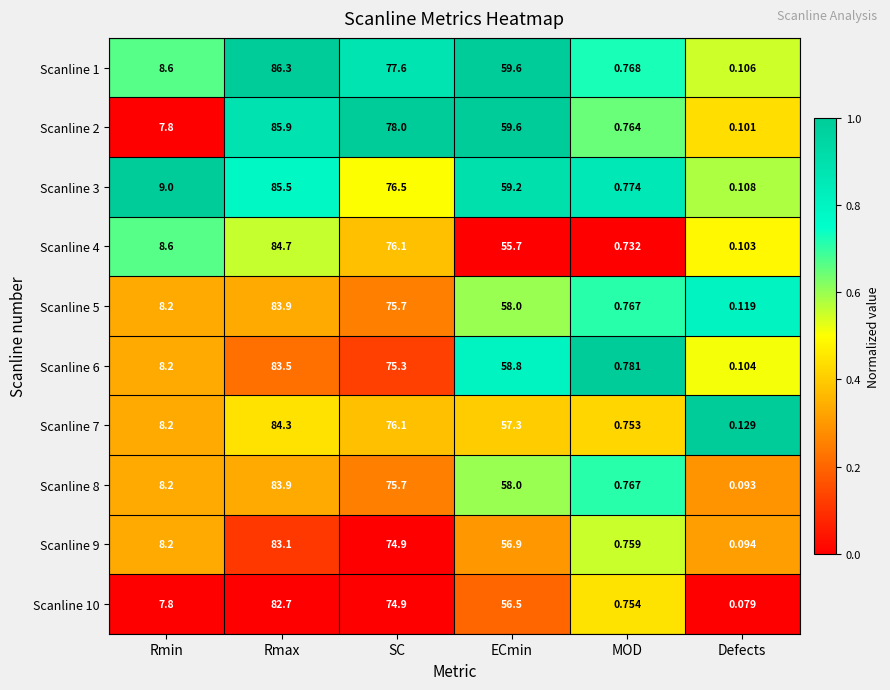

Which category has the lowest value in the Scanline 9 series?

Defects